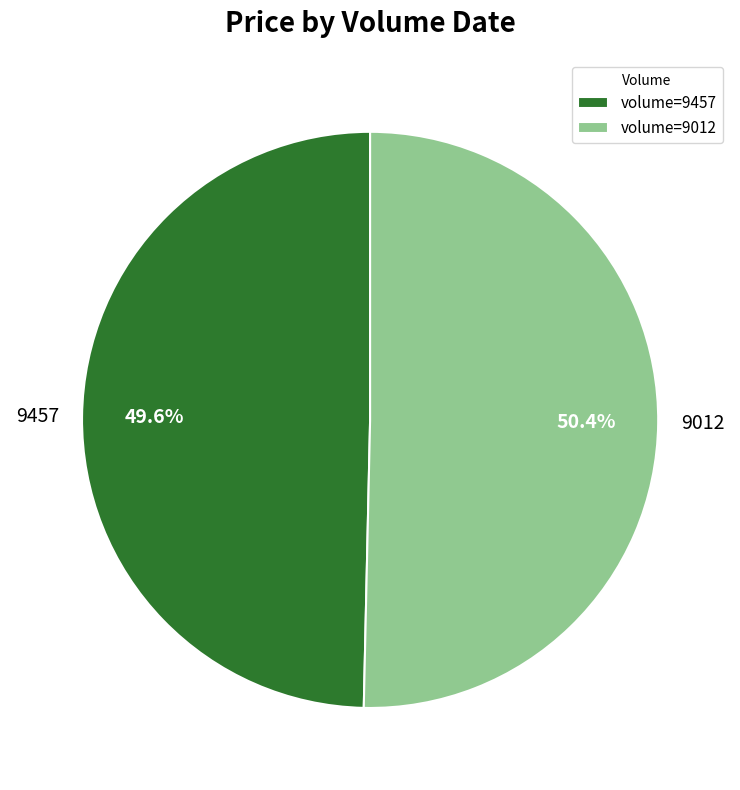

The 9457 slice represents 50% of the pie. True or false?

True